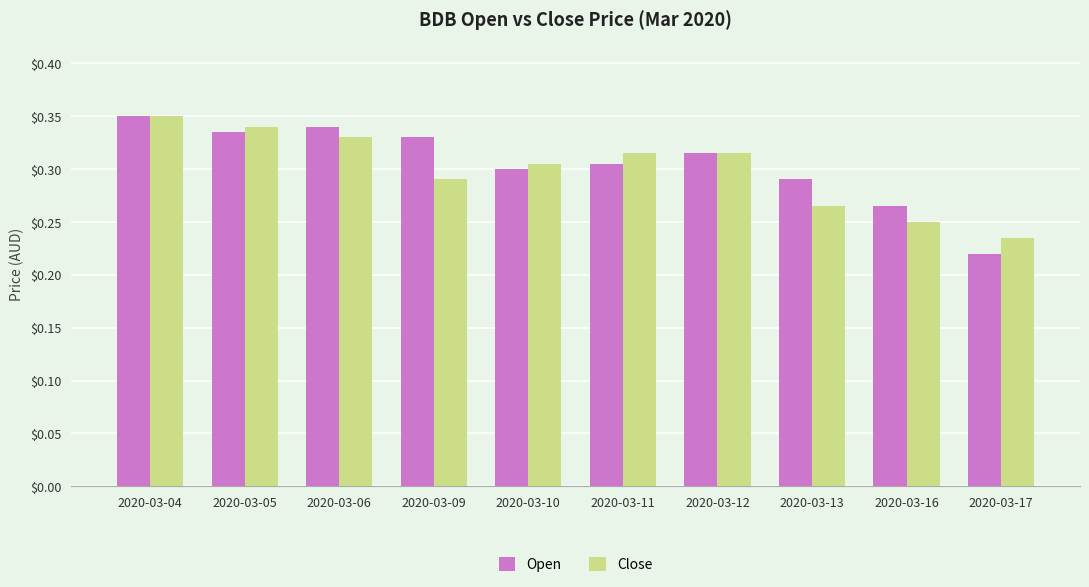

How many Open values are between 0 and 1?

10